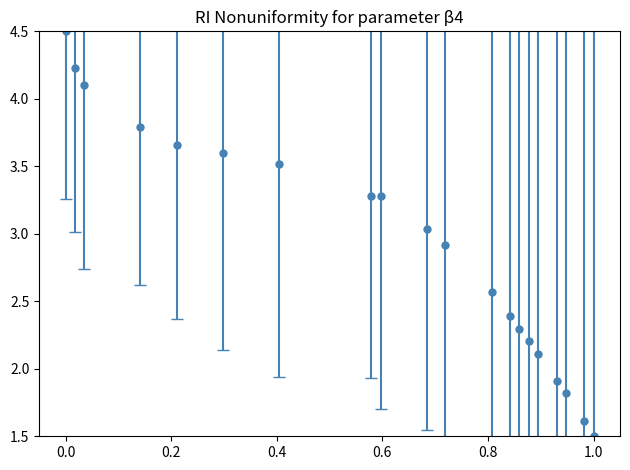

What is the smallest value displayed?

1.5